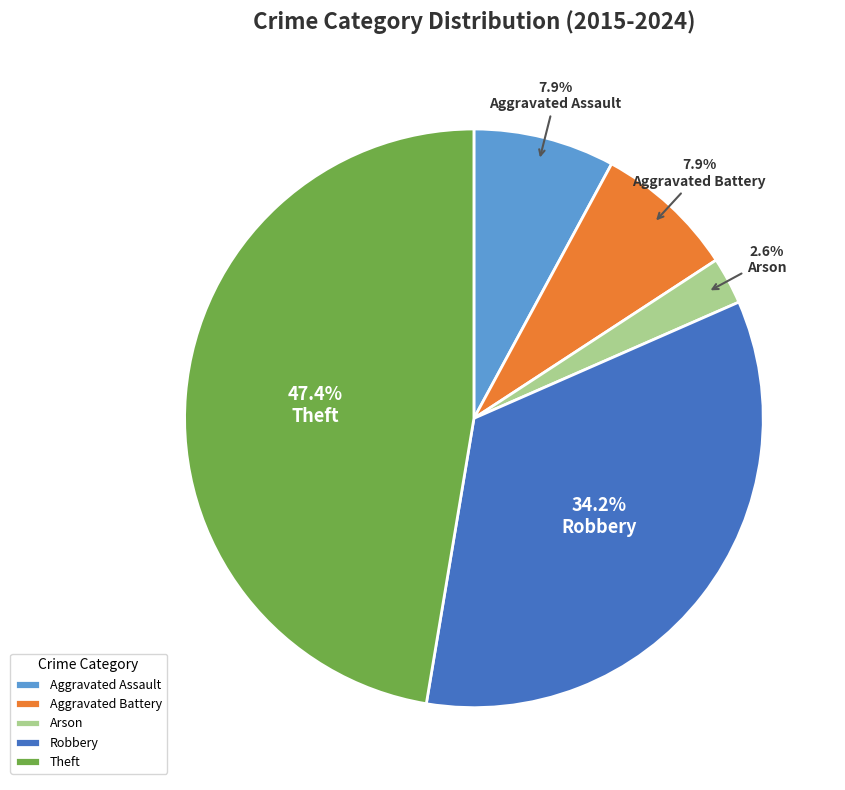

What percentage is NOT represented by Robbery?

65.8%